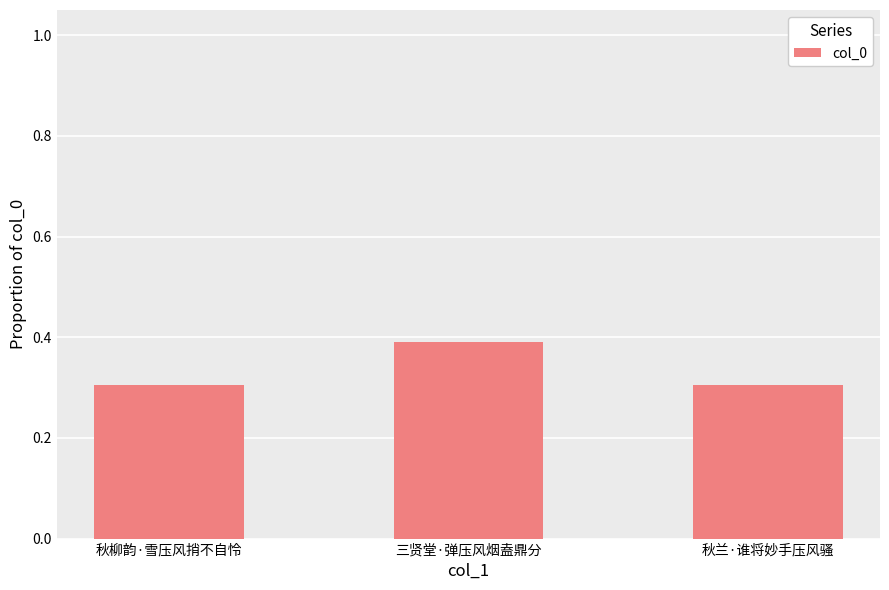

What is the value of the 2nd bar from the left?

0.4